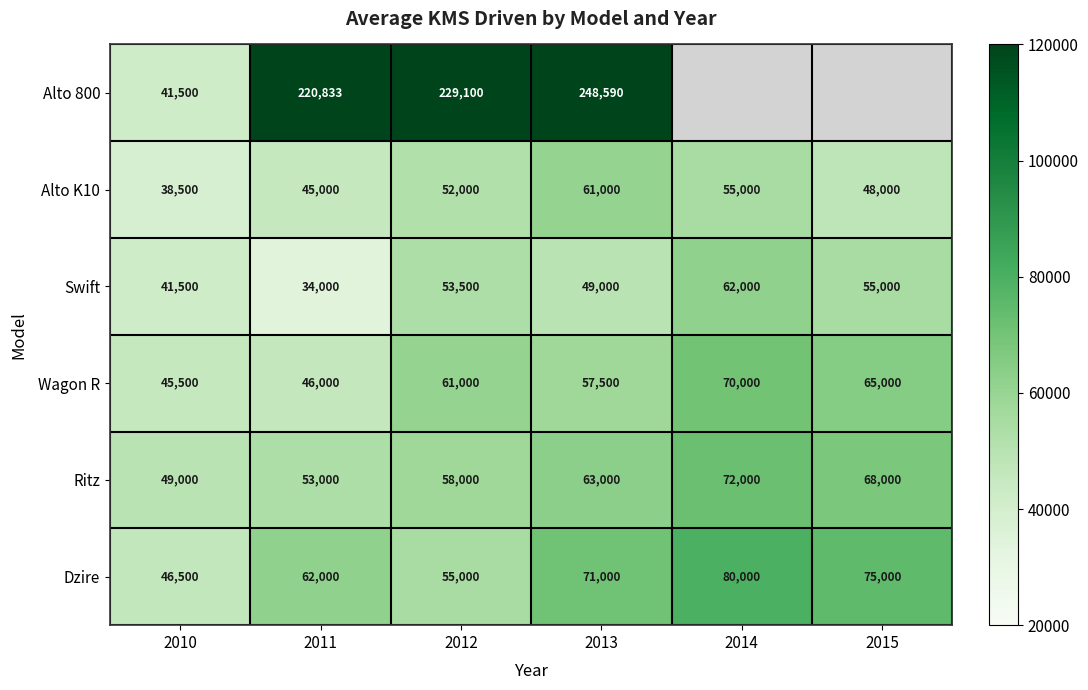

How many categories are shown in the chart?

6